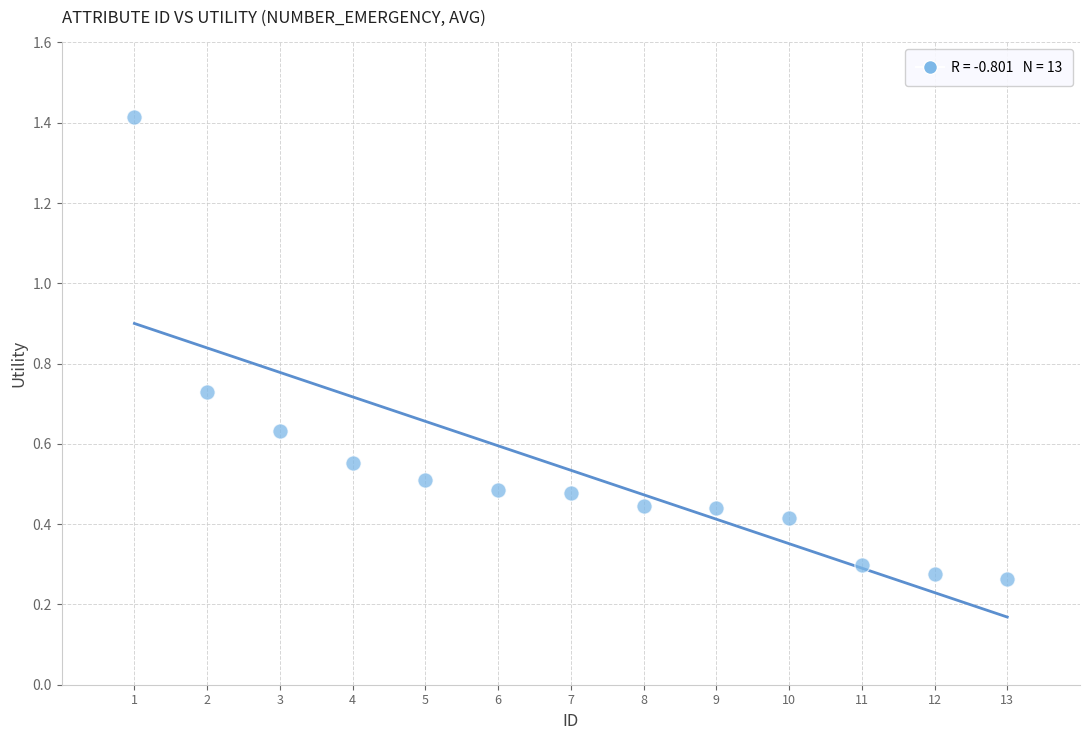

What is the range of X values (max minus min)?

12.0